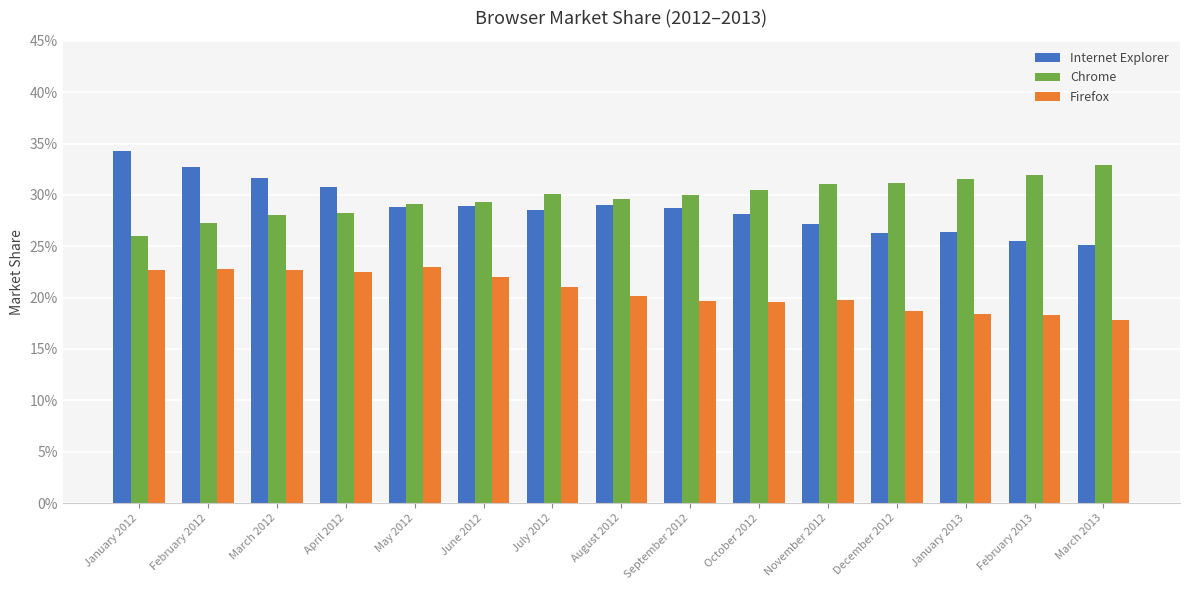

Reading left to right, list all the values displayed in this chart.

Internet Explorer: January 2012=0.3	February 2012=0.3	March 2012=0.3	April 2012=0.3	May 2012=0.3	June 2012=0.3	July 2012=0.3	August 2012=0.3	September 2012=0.3	October 2012=0.3	November 2012=0.3	December 2012=0.3	January 2013=0.3	February 2013=0.3	March 2013=0.3
Chrome: January 2012=0.3	February 2012=0.3	March 2012=0.3	April 2012=0.3	May 2012=0.3	June 2012=0.3	July 2012=0.3	August 2012=0.3	September 2012=0.3	October 2012=0.3	November 2012=0.3	December 2012=0.3	January 2013=0.3	February 2013=0.3	March 2013=0.3
Firefox: January 2012=0.2	February 2012=0.2	March 2012=0.2	April 2012=0.2	May 2012=0.2	June 2012=0.2	July 2012=0.2	August 2012=0.2	September 2012=0.2	October 2012=0.2	November 2012=0.2	December 2012=0.2	January 2013=0.2	February 2013=0.2	March 2013=0.2